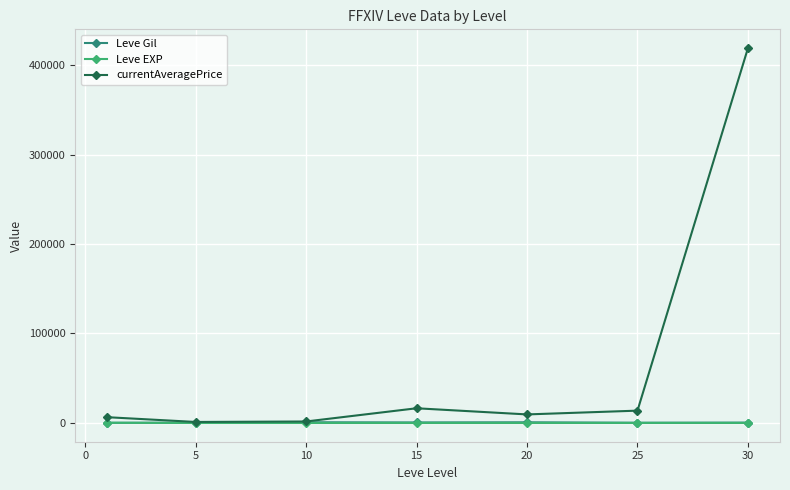

Which series has the largest total across all categories?

currentAveragePrice